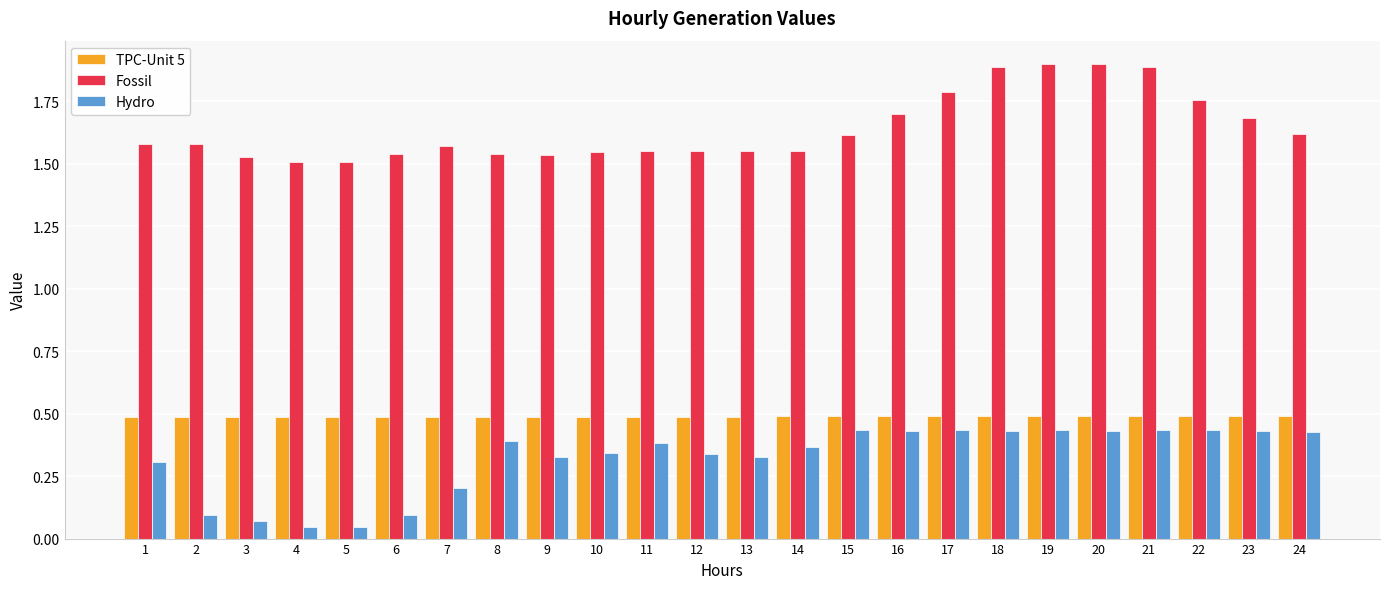

What is the sum of all Fossil values?

39.3